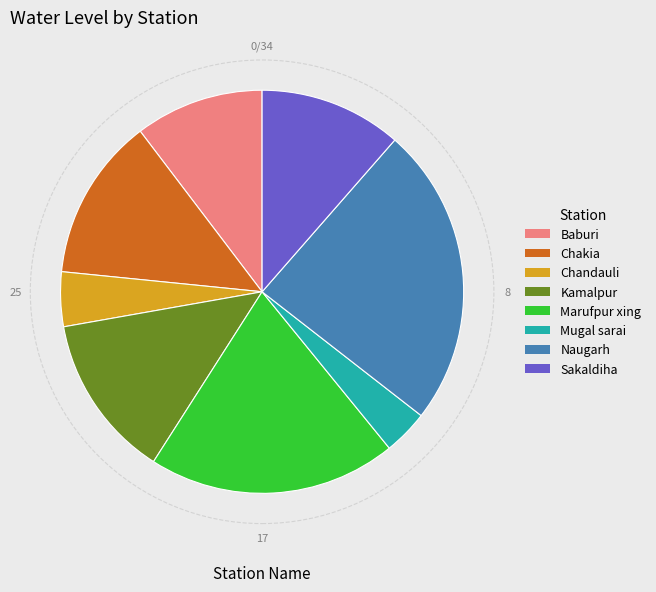

True or false: Kamalpur accounts for 13% of the total.

True